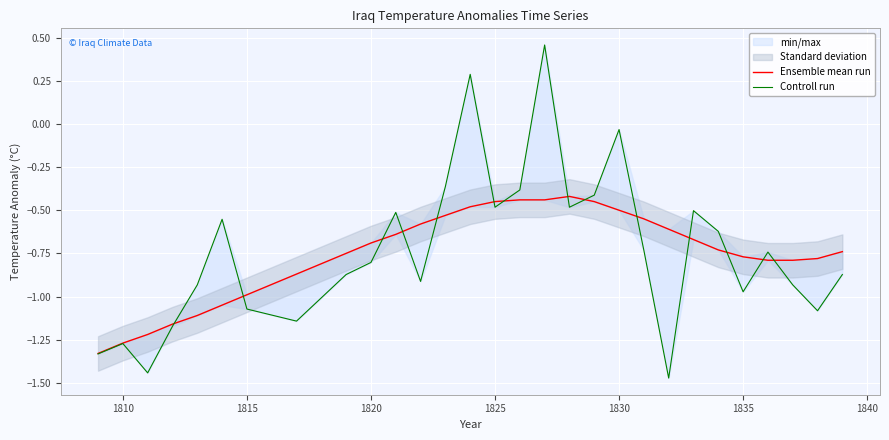

How many categories are shown in the chart?

29